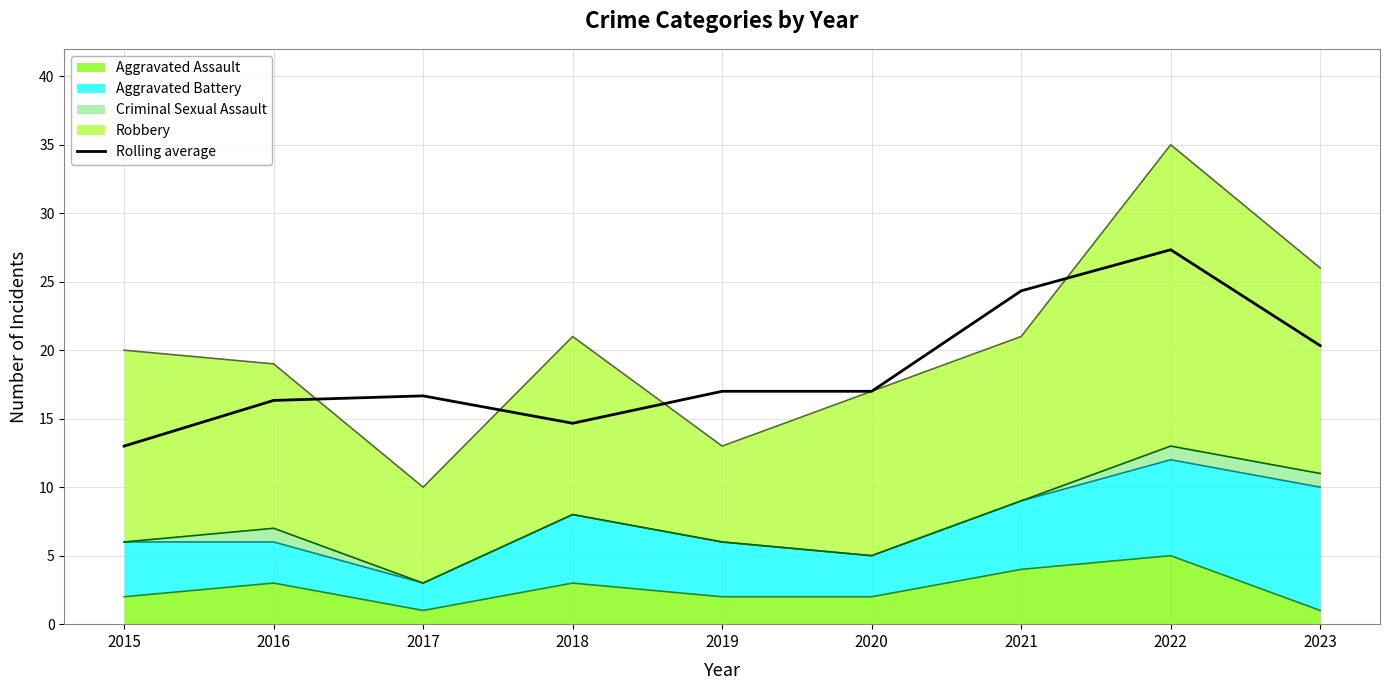

What value does the data have at 2019?

17.0